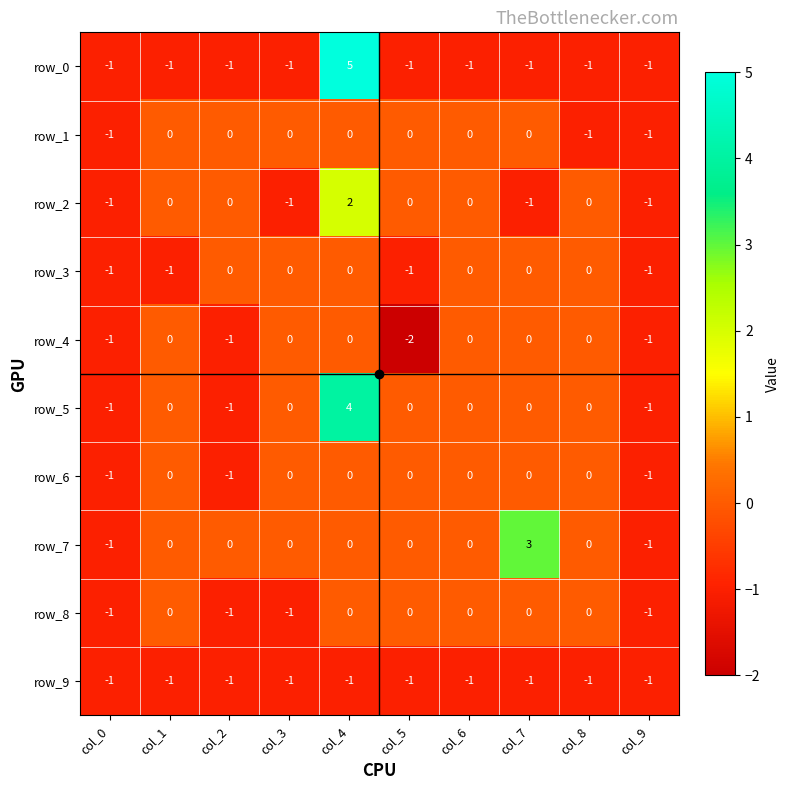

At which category does the chart reach its minimum across all series?

col_5